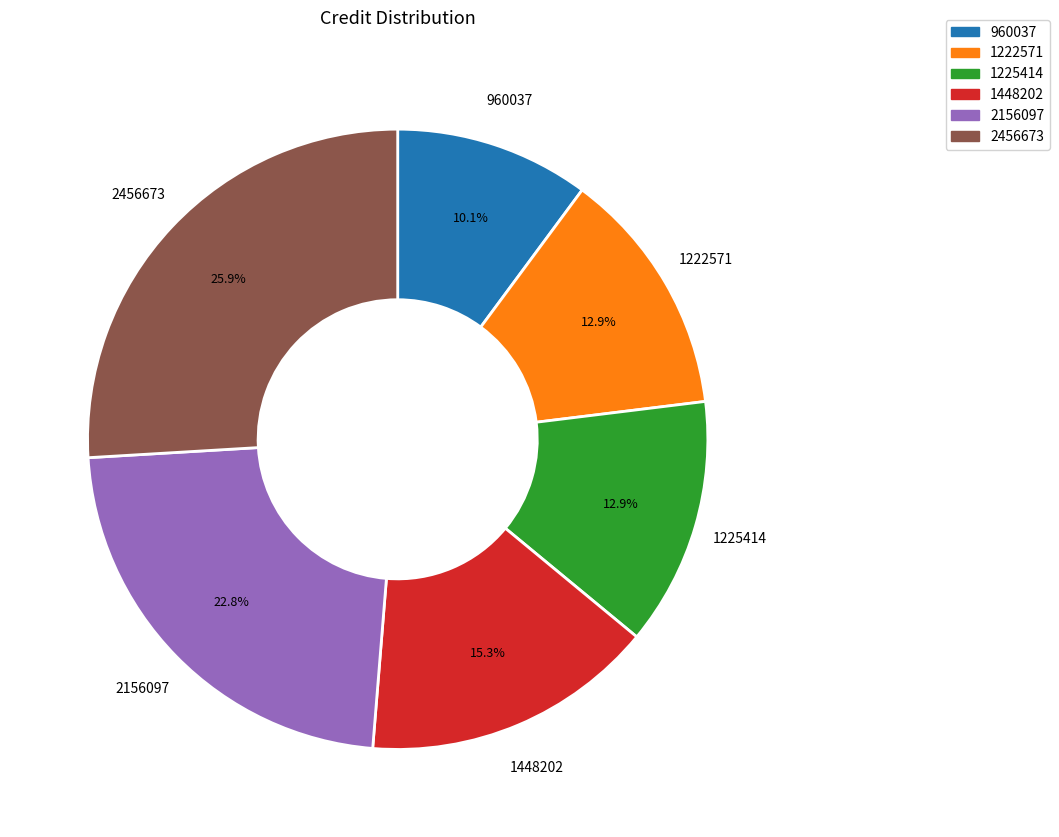

Which category has the biggest portion of the pie?

2456673